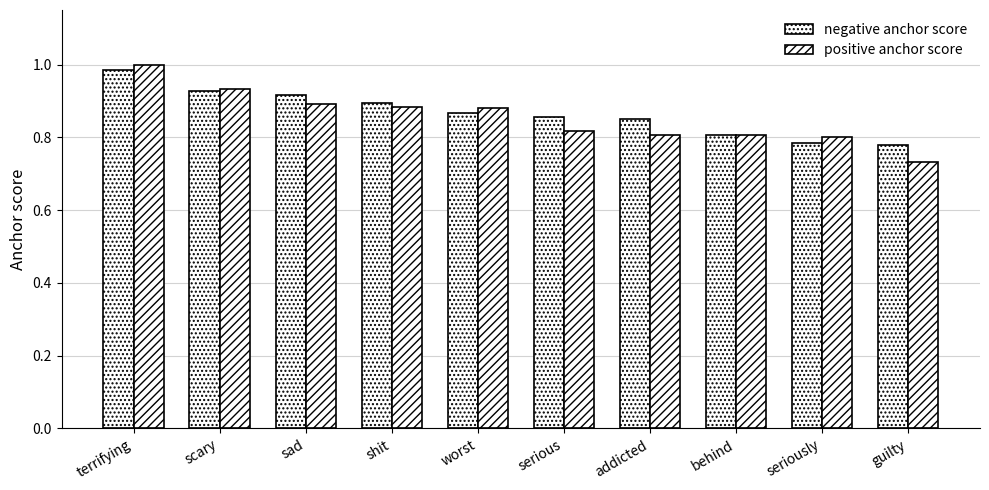

Reading left to right, transcribe all the data shown in this chart.

negative anchor score: 1.0	0.9	0.9	0.9	0.9	0.9	0.8	0.8	0.8	0.8
positive anchor score: 1.0	0.9	0.9	0.9	0.9	0.8	0.8	0.8	0.8	0.7